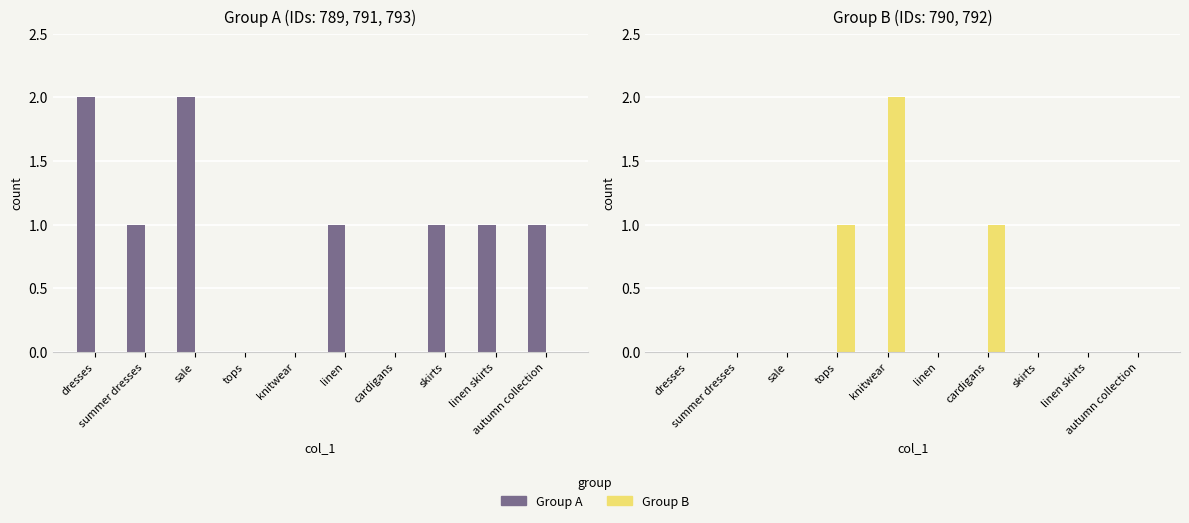

What is the sum of the Group B values at cardigans and linen?

1